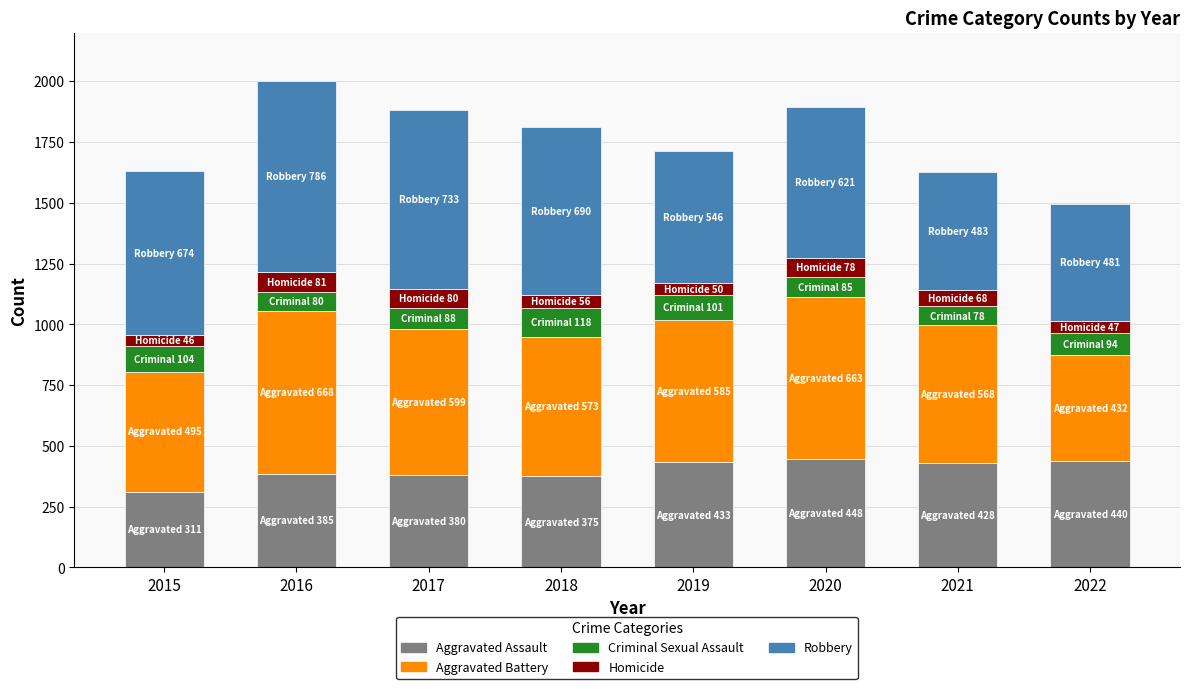

What is the total value across all series at 2018?

1812